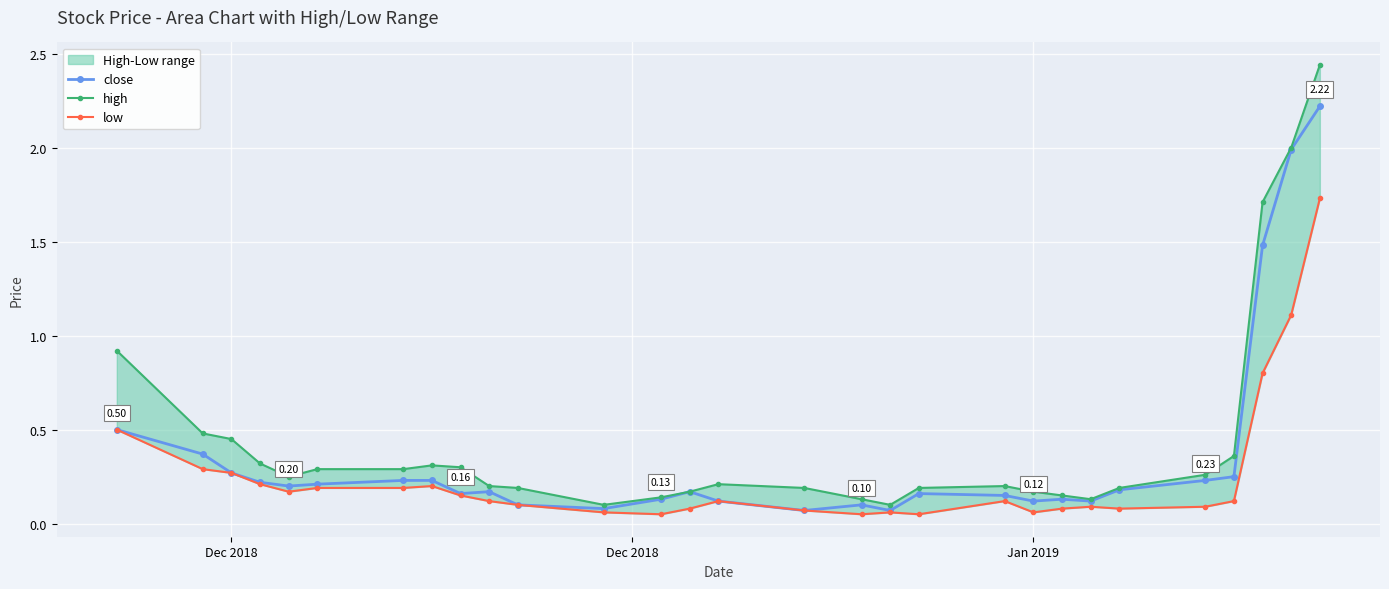

What is the difference between the second highest and minimum values in the low series?

1.1